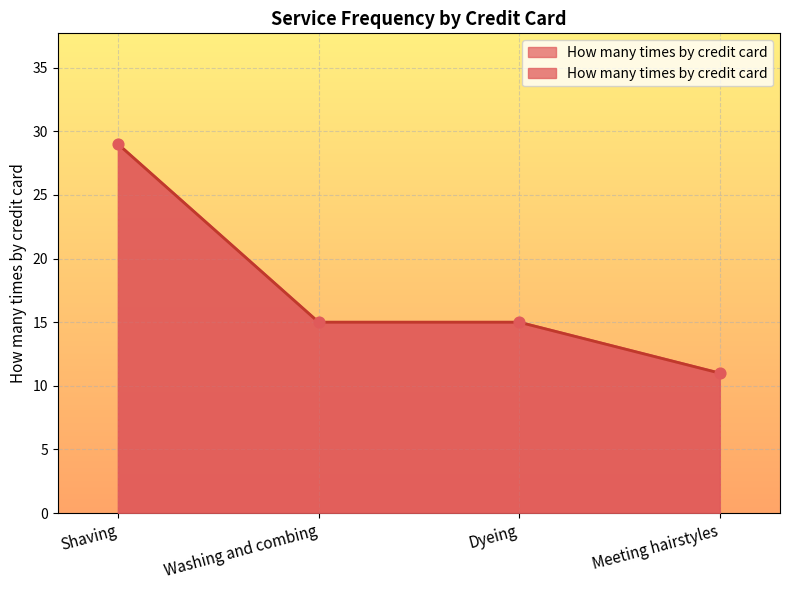

What is the ratio of the value at Meeting hairstyles to the value at Shaving?

0.4